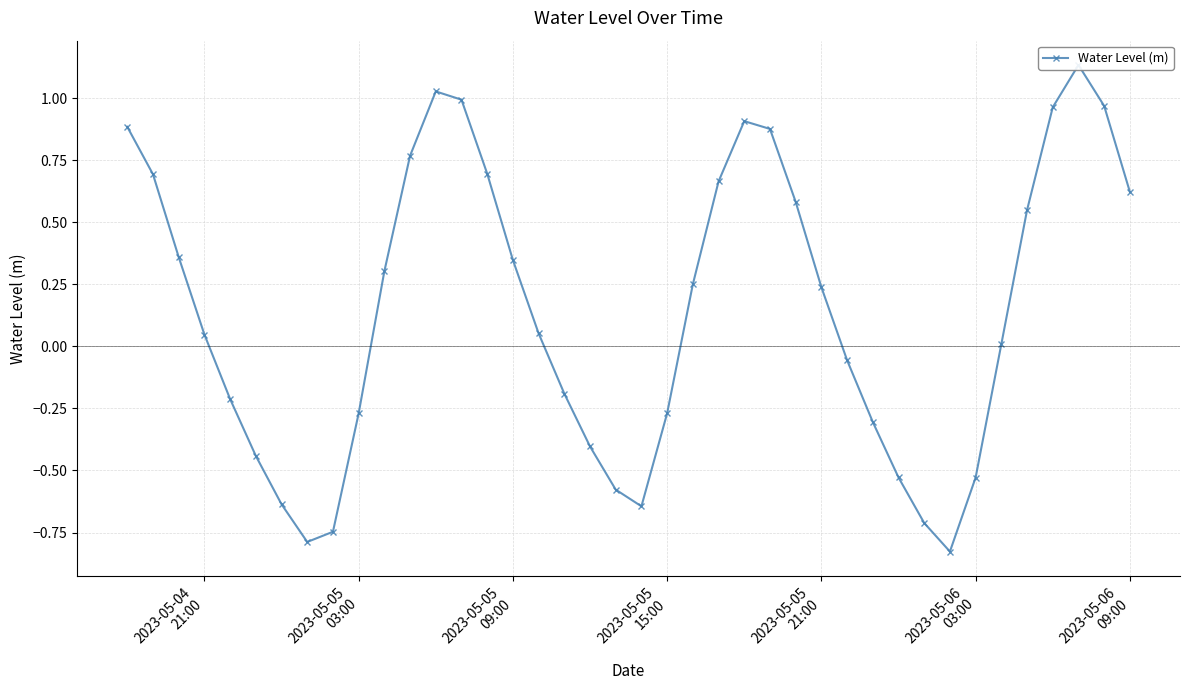

How many values are below 0?

17